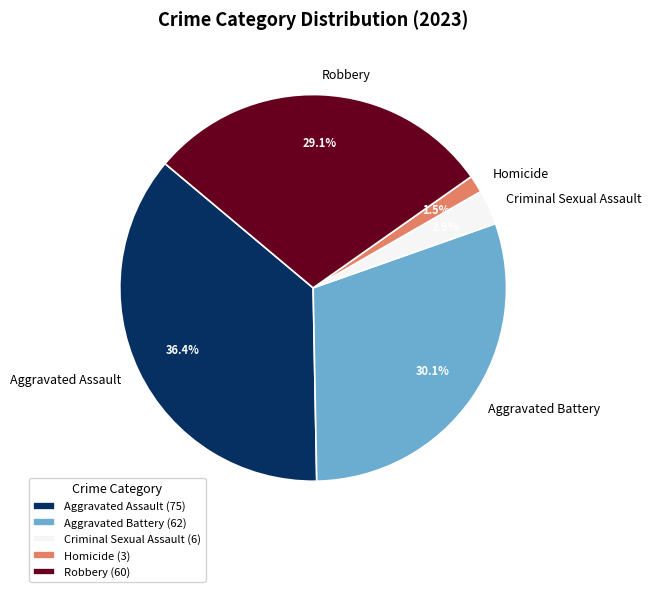

Which slice is the smallest?

Homicide